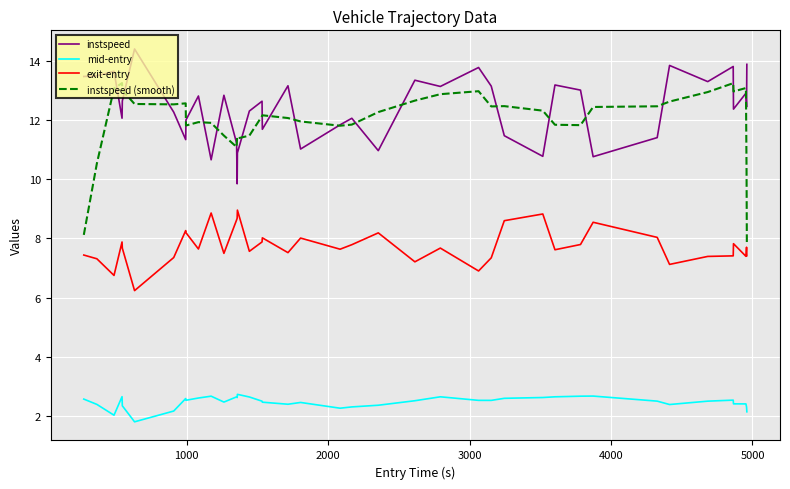

What is the maximum value shown in the chart?

14.4